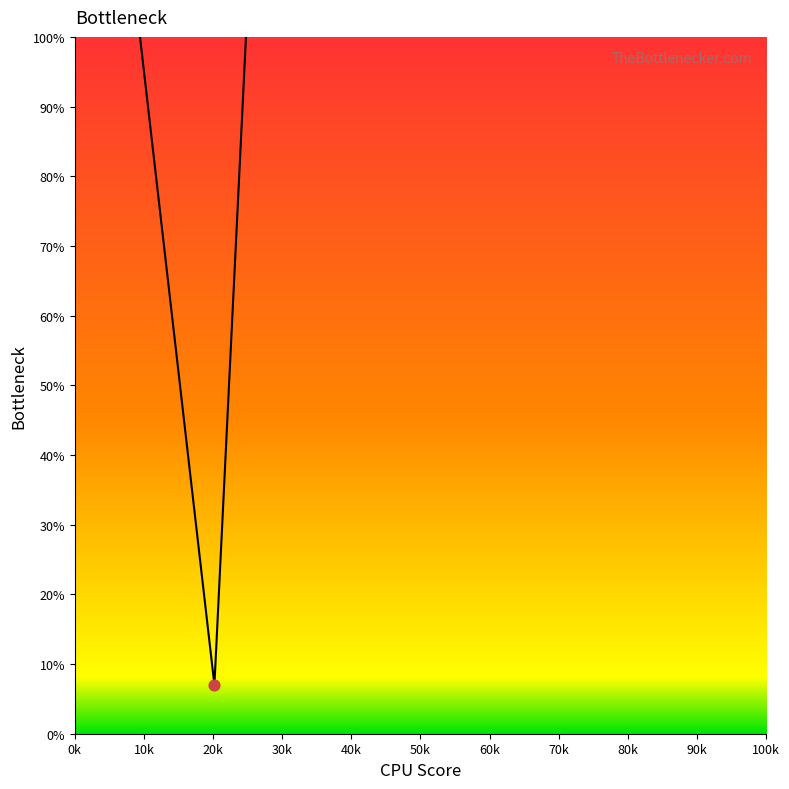

Between 60k and 30k, which is larger?

60k